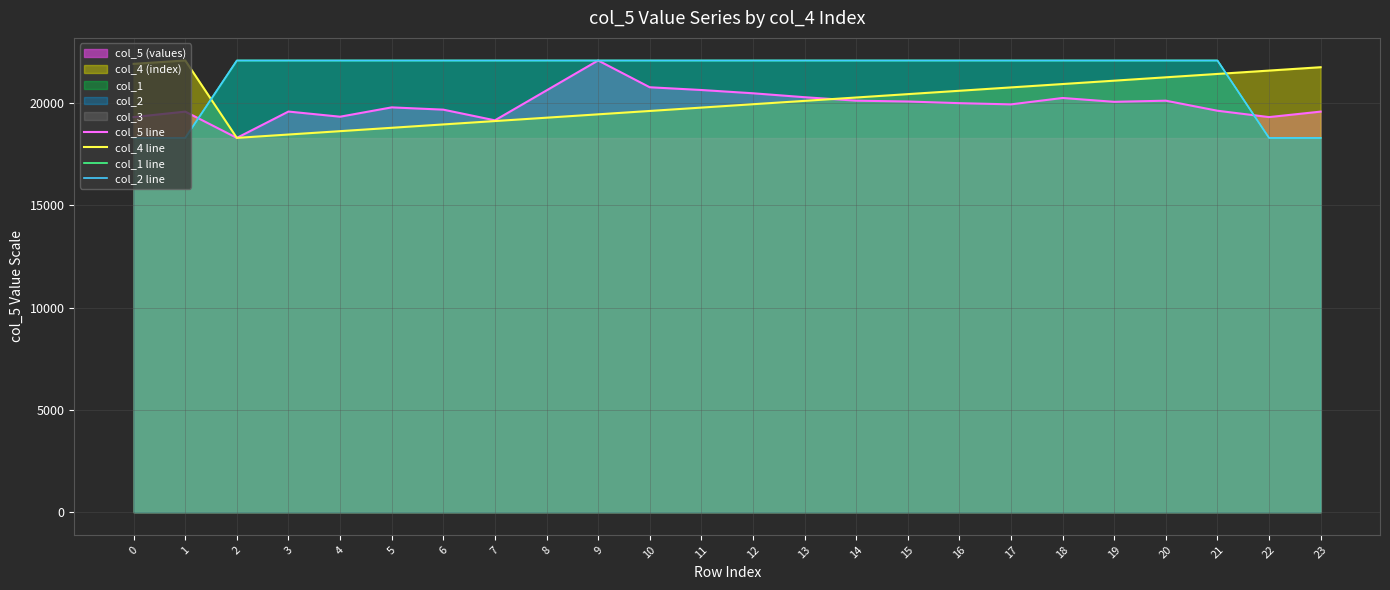

List the labels in order of col_5 line value, largest first.

9, 10, 11, 8, 12, 13, 18, 14, 20, 15, 19, 16, 17, 5, 6, 21, 3, 1, 23, 4, 0, 22, 7, 2